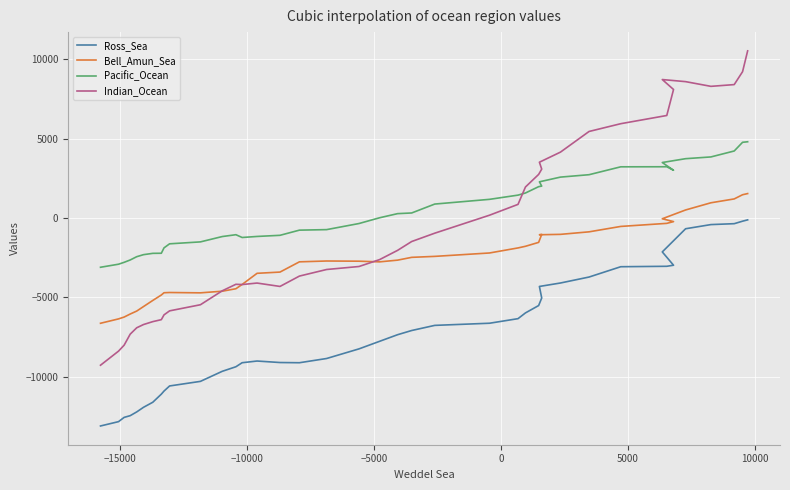

What is the value of the Indian_Ocean point at the 11th from the left?

-5459